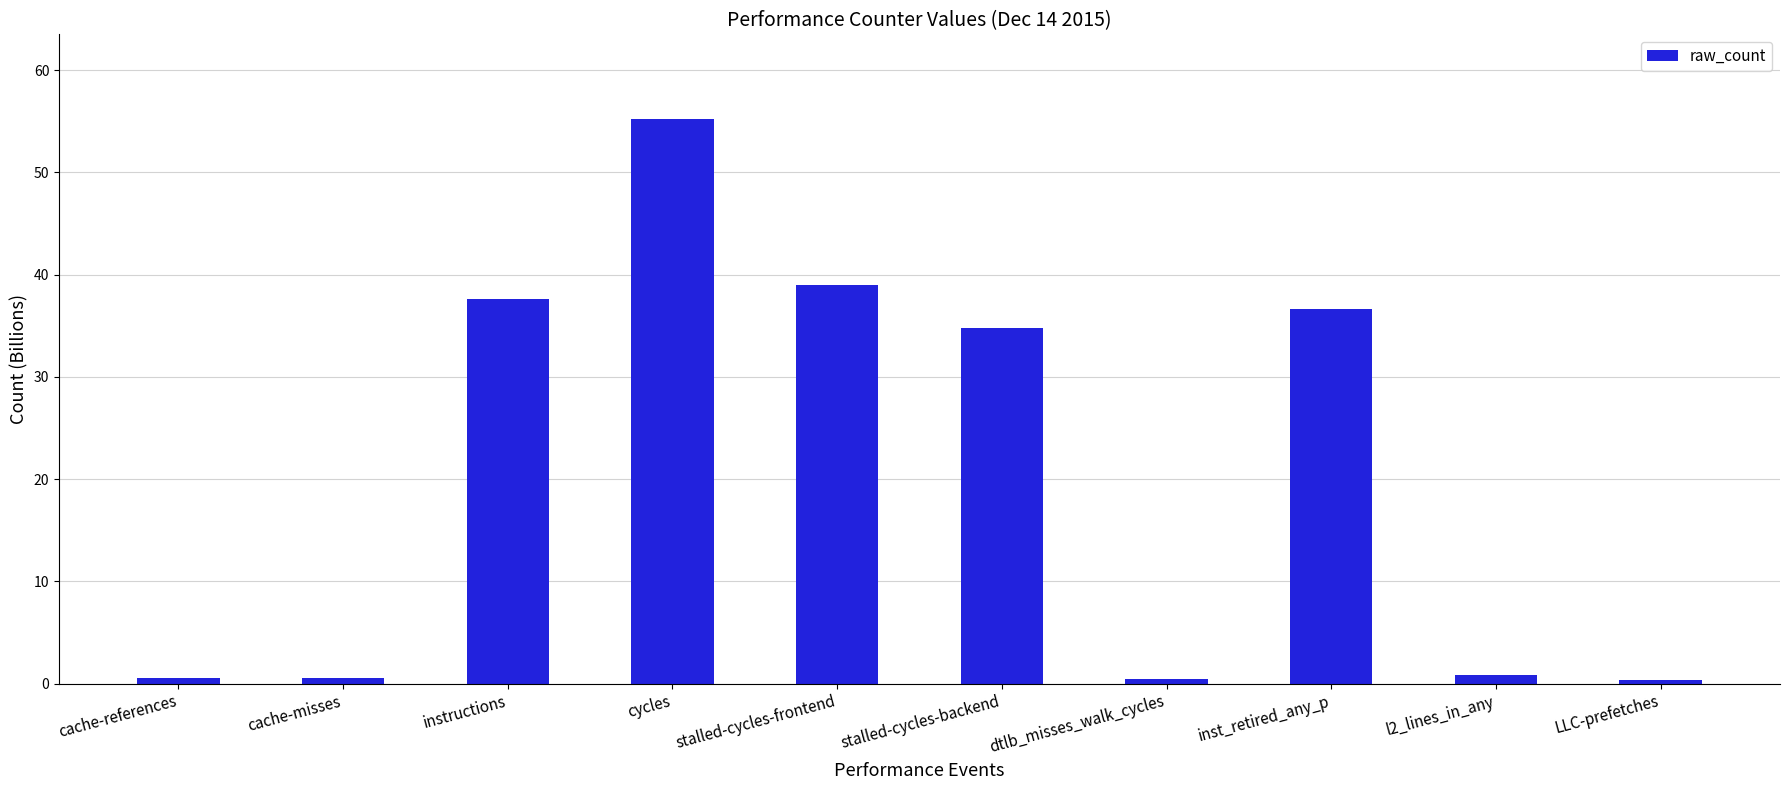

How many values exceed 34?

5